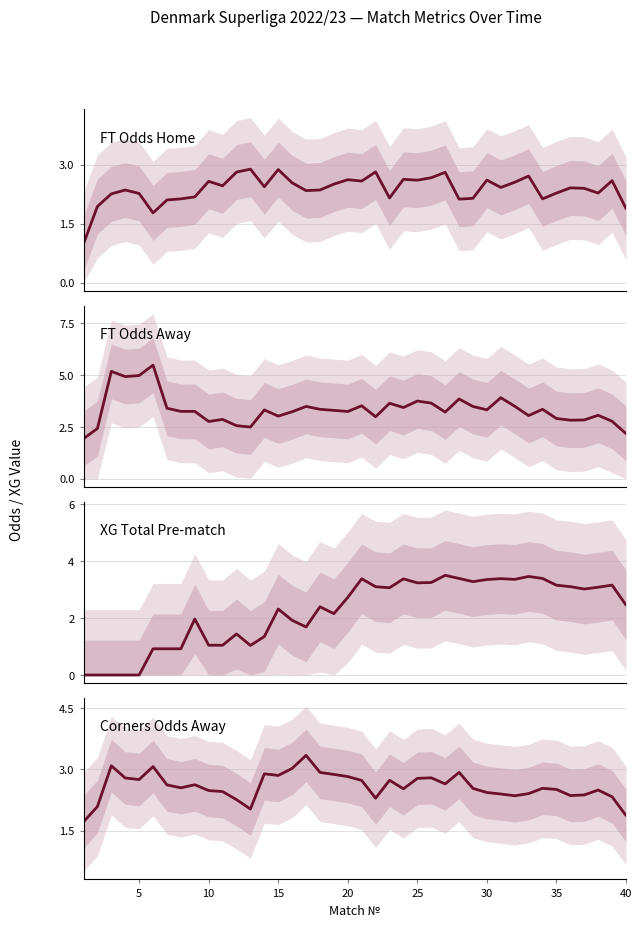

Reading left to right, list all the values displayed in this chart.

FT_Odds_H: 1.0	1.9	2.3	2.4	2.3	1.8	2.1	2.1	2.2	2.6	2.5	2.8	2.9	2.4	2.9	2.5	2.3	2.4	2.5	2.6	2.6	2.8	2.2	2.6	2.6	2.7	2.8	2.1	2.1	2.6	2.4	2.6	2.7	2.1	2.3	2.4	2.4	2.3	2.6	1.9
FT_Odds_A: 1.9	2.4	5.2	4.9	5.0	5.5	3.4	3.2	3.3	2.8	2.9	2.6	2.5	3.3	3.0	3.2	3.5	3.4	3.3	3.2	3.5	3.0	3.6	3.4	3.7	3.6	3.2	3.8	3.5	3.3	3.9	3.5	3.0	3.4	2.9	2.8	2.8	3.1	2.8	2.2
XG_Total_Pre: 0.0	0.0	0.0	0.0	0.0	0.9	0.9	0.9	2.0	1.0	1.0	1.4	1.0	1.4	2.3	1.9	1.7	2.4	2.2	2.7	3.4	3.1	3.1	3.4	3.2	3.3	3.5	3.4	3.3	3.4	3.4	3.4	3.5	3.4	3.2	3.1	3.0	3.1	3.2	2.5
Odds_Corners_A: 1.7	2.1	3.1	2.8	2.8	3.1	2.6	2.5	2.6	2.5	2.5	2.3	2.0	2.9	2.9	3.0	3.3	2.9	2.9	2.8	2.7	2.3	2.7	2.5	2.8	2.8	2.6	2.9	2.5	2.4	2.4	2.4	2.4	2.5	2.5	2.4	2.4	2.5	2.3	1.9